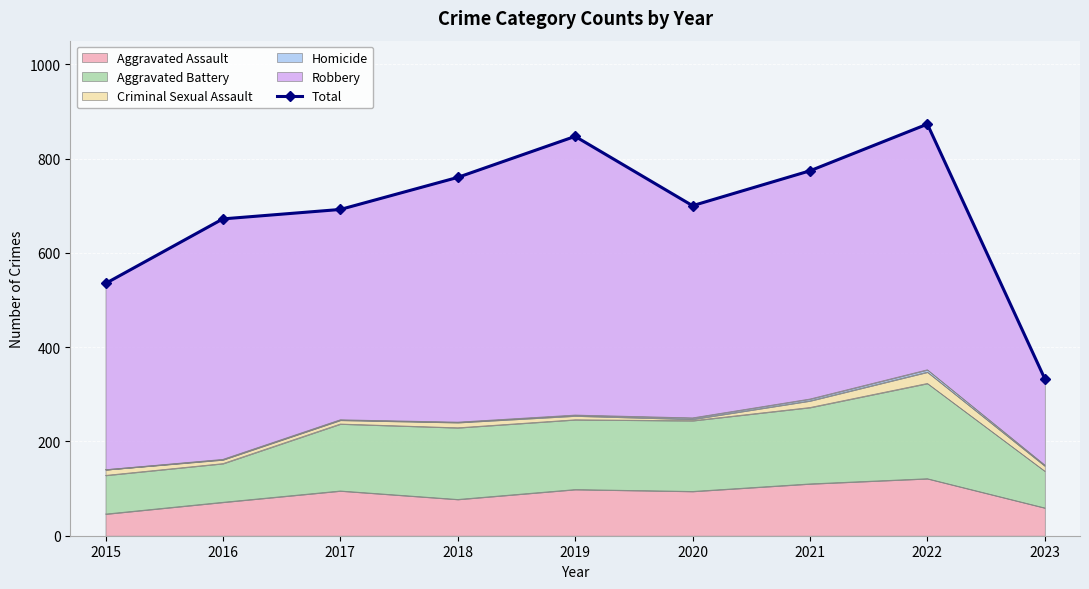

How many data points are above 700?

4